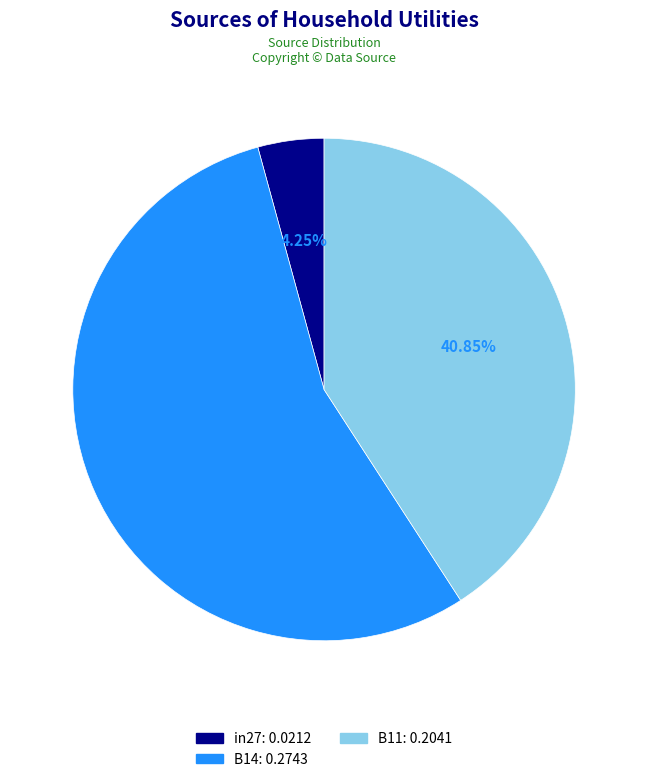

True or false: B14 accounts for 55% of the total.

True